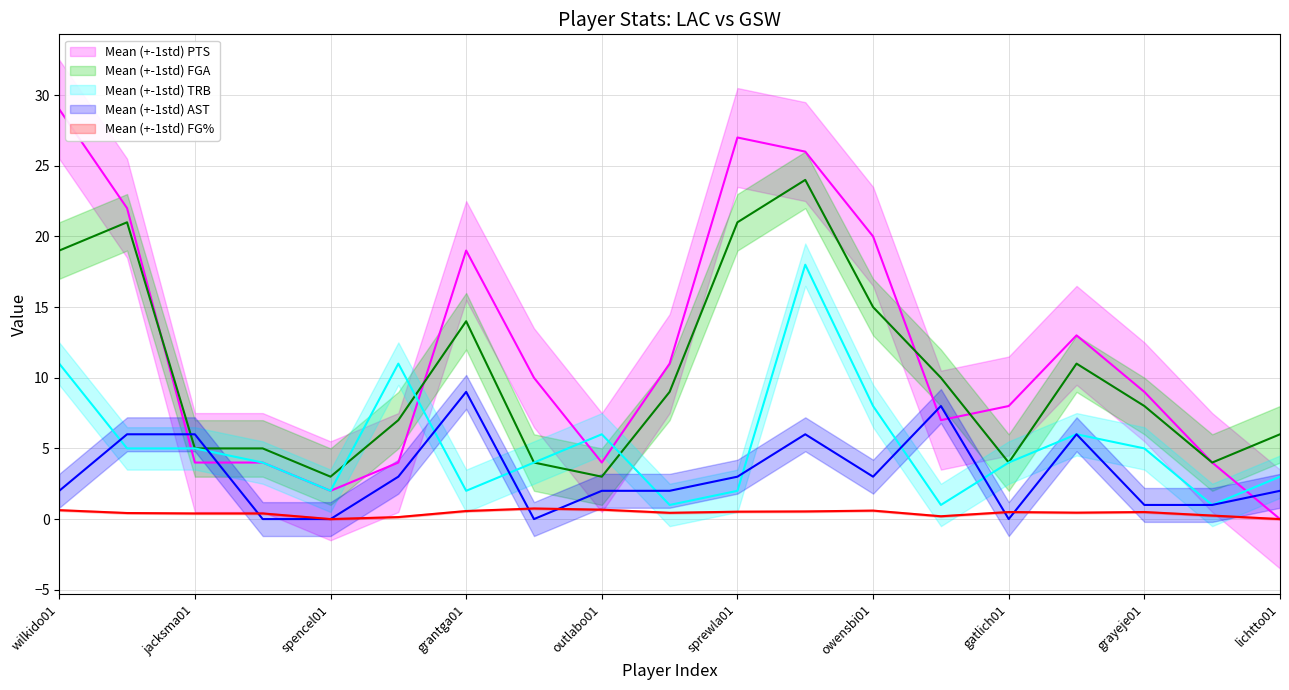

Does the chart have visible grid lines?

Yes